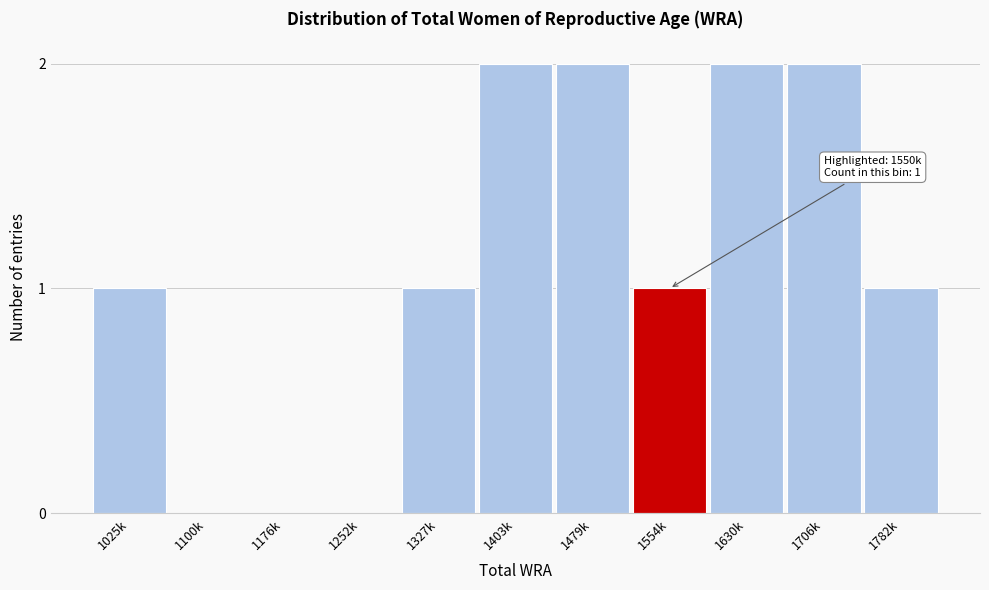

Reading left to right, list all the values displayed in this chart.

1025k=1	1100k=0	1176k=0	1252k=0	1327k=1	1403k=2	1479k=2	1554k=1	1630k=2	1706k=2	1782k=1